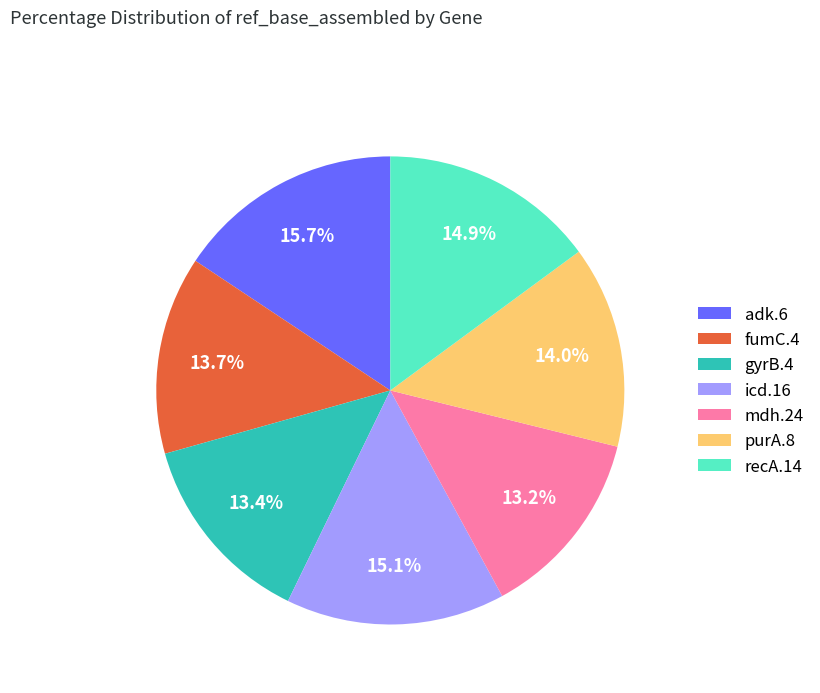

What percentage is NOT represented by adk.6?

84.3%